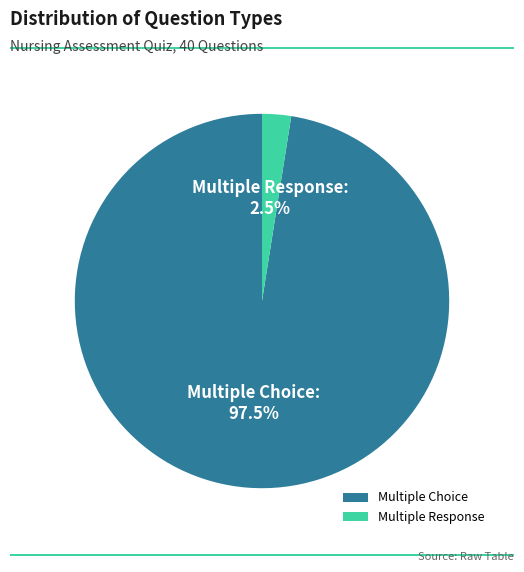

How much of the chart is everything except Multiple Choice?

2.5%